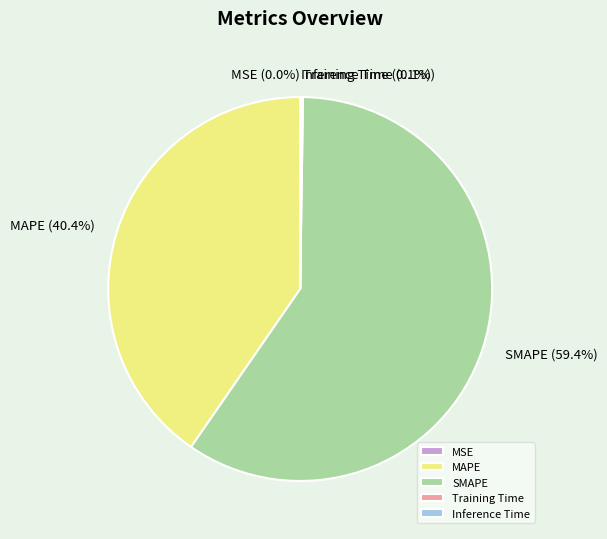

Which slice is the largest?

SMAPE